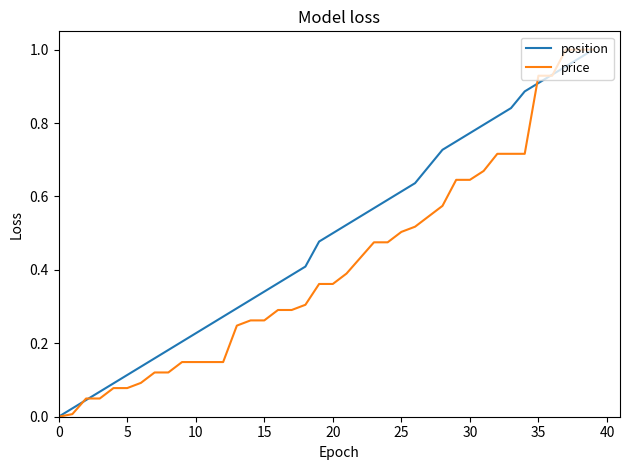

Which series has the largest total across all categories?

position